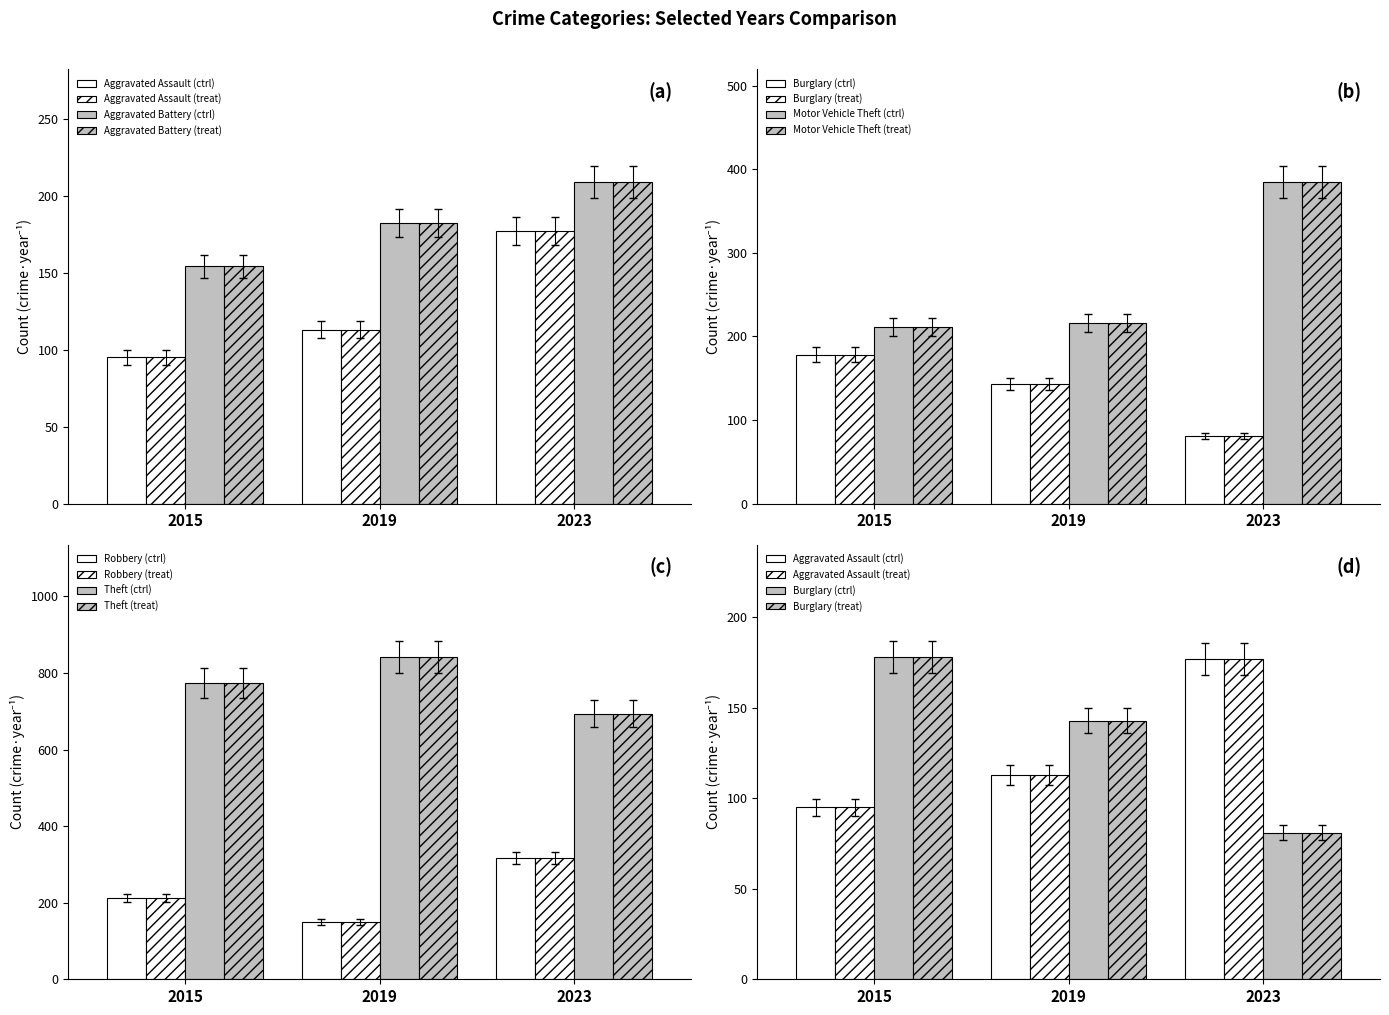

What is the minimum value for Aggravated Assault?

95